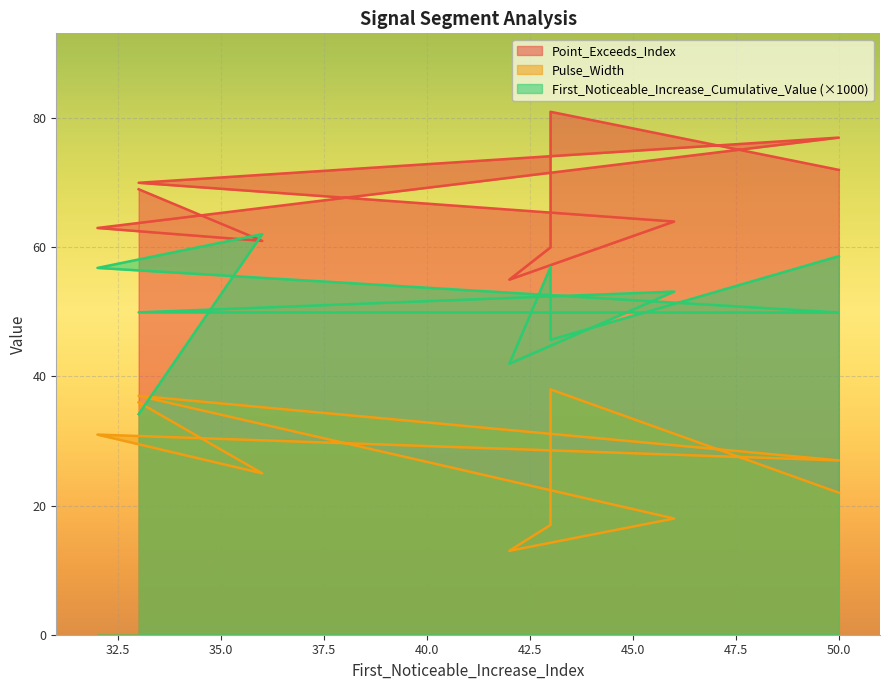

Count the number of categories in the chart.

10